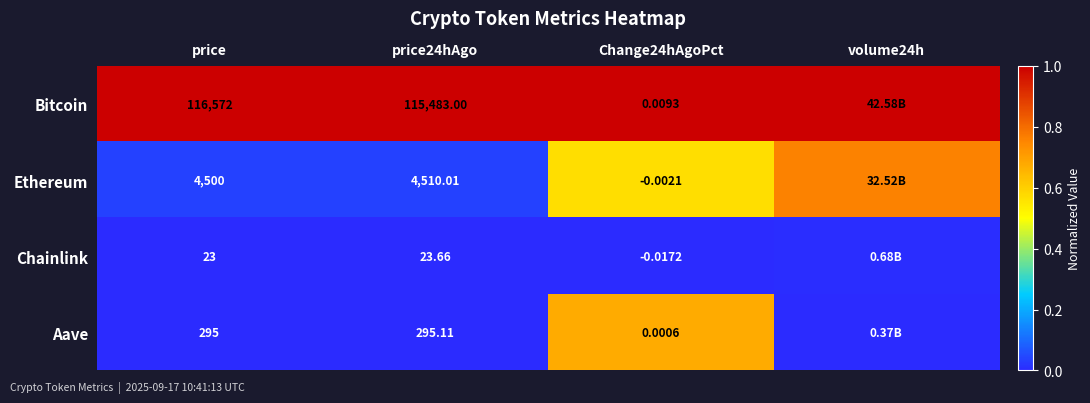

Which has a higher value, price24hAgo or price?

price24hAgo